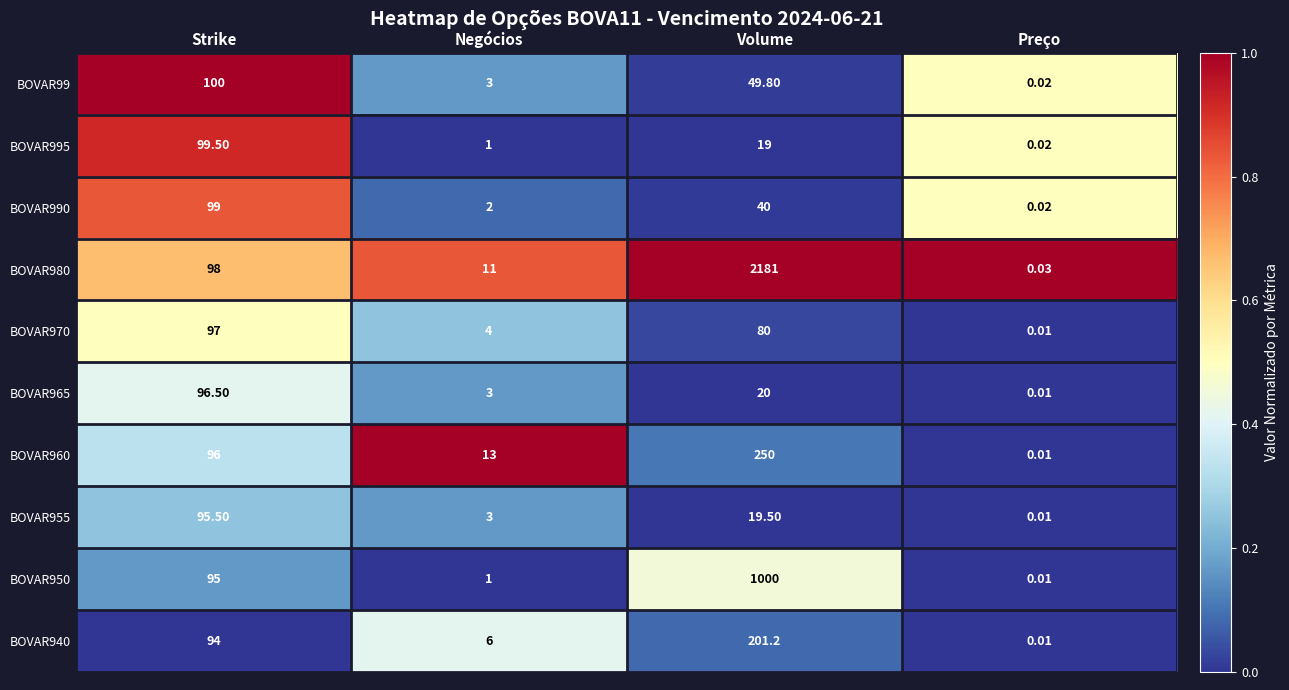

What is the spread (max minus min) of values at Strike?

6.0